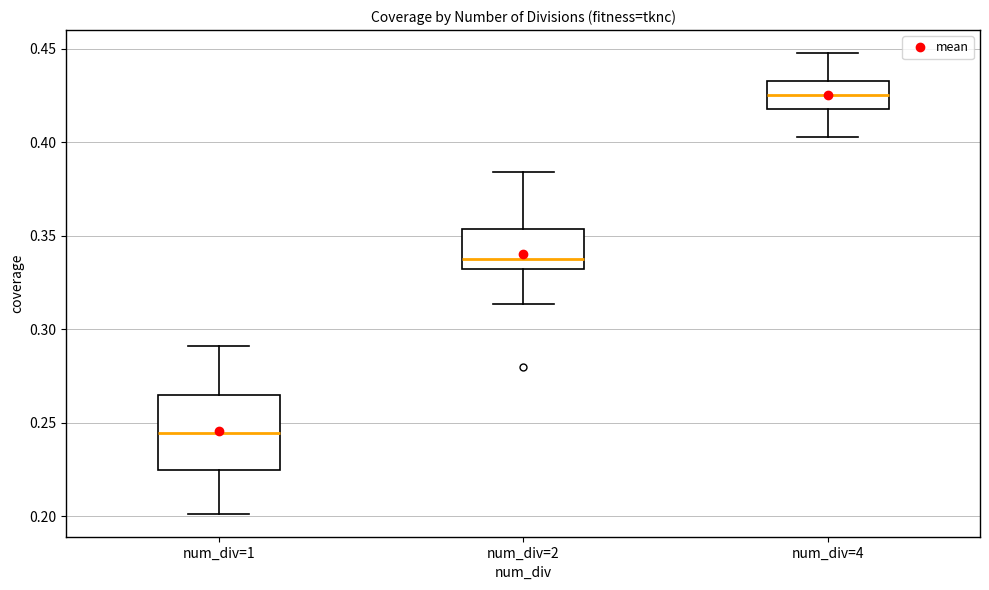

Reading left to right, read every box against the y-axis: the position of its median line, the range the box covers, and the ends of its whiskers. The values are not printed on the chart, so give them approximately, as read against the axis.

num_div=1: median 0.245, box 0.225 to 0.265, whiskers 0.200 to 0.290
num_div=2: median 0.340, box 0.330 to 0.355, whiskers 0.315 to 0.385
num_div=4: median 0.425, box 0.420 to 0.435, whiskers 0.405 to 0.450